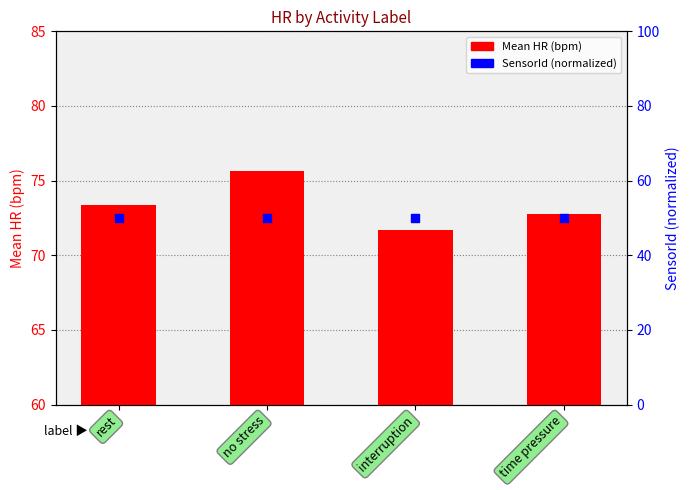

What is the total value across all series at no stress?

125.7